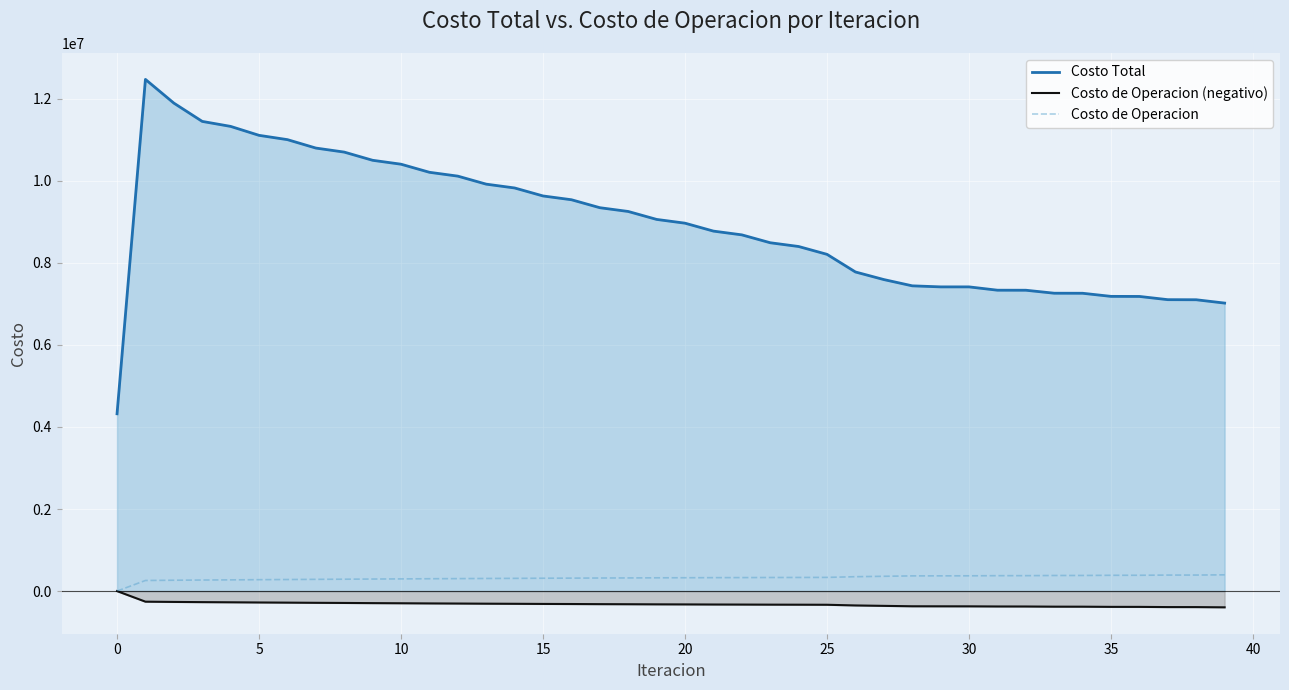

The value of Costo de Operacion (negativo) at 35 is -384695.8. True or false?

True